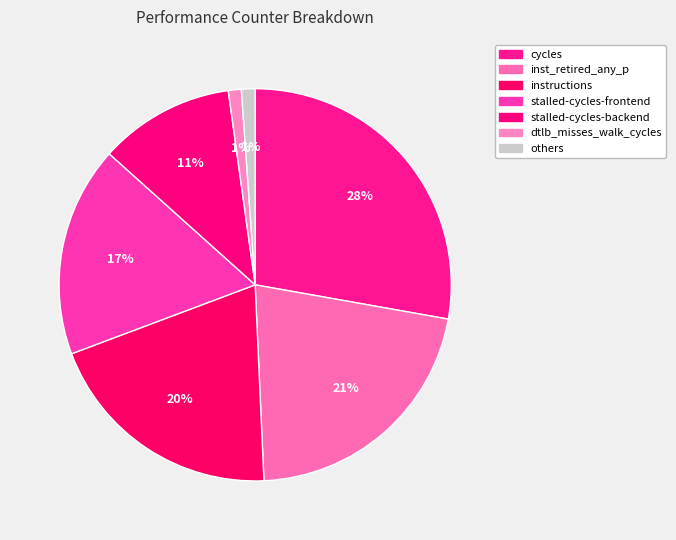

How many segments does this pie chart have?

7